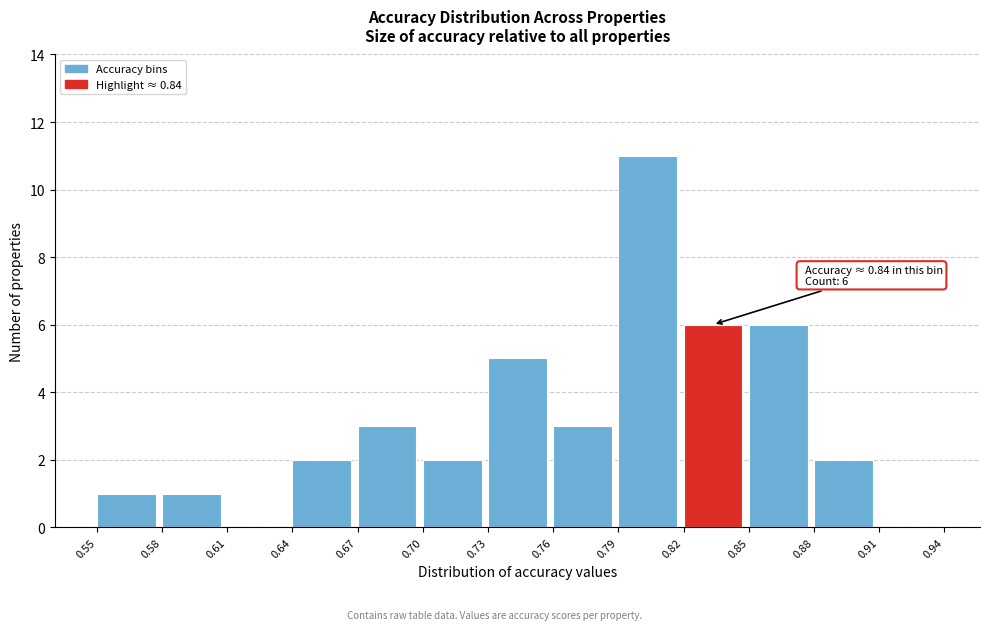

Which range on the x-axis has the tallest bar?

0.79 to 0.82